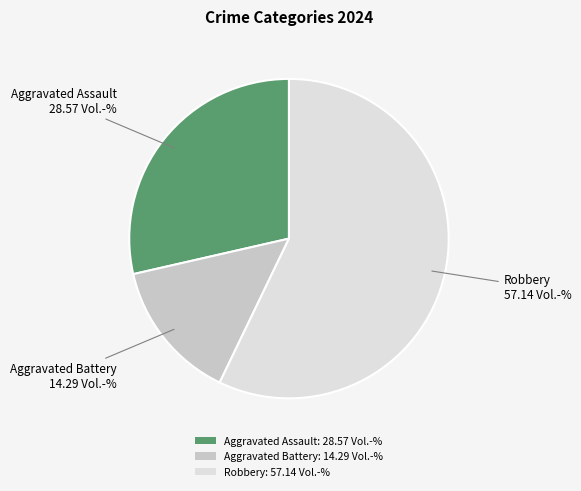

The Robbery slice represents 43% of the pie. True or false?

False